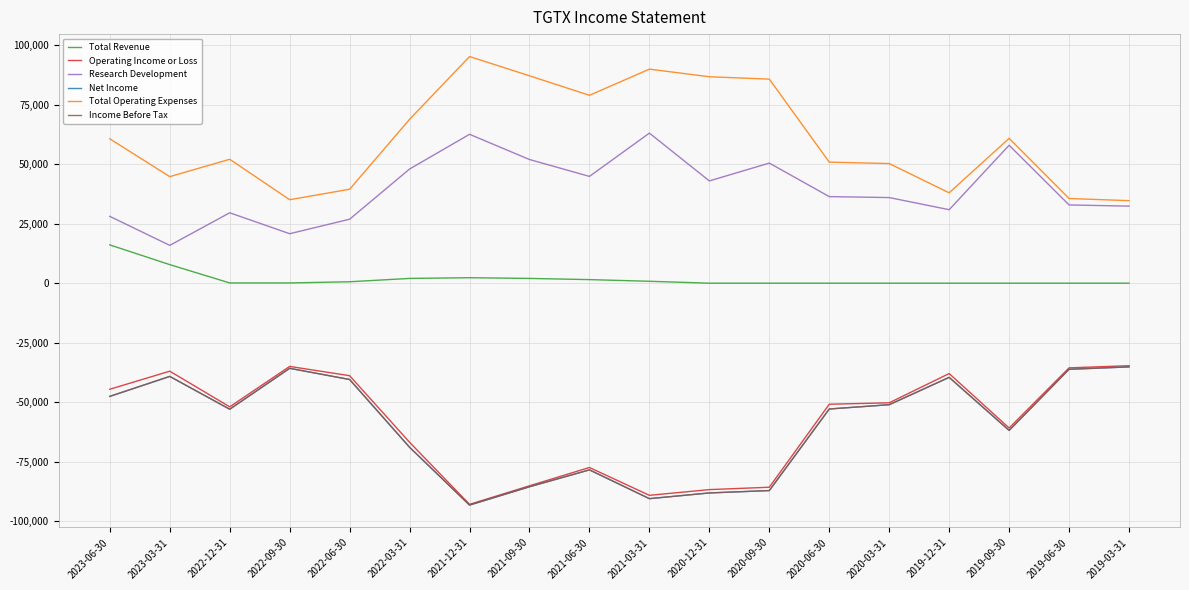

Does the chart have visible grid lines?

Yes